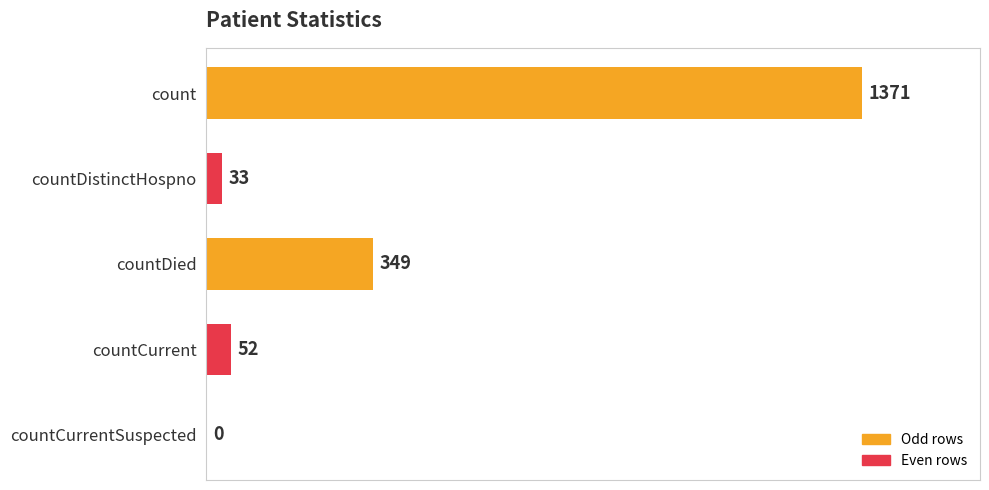

Are the bars horizontal?

Yes